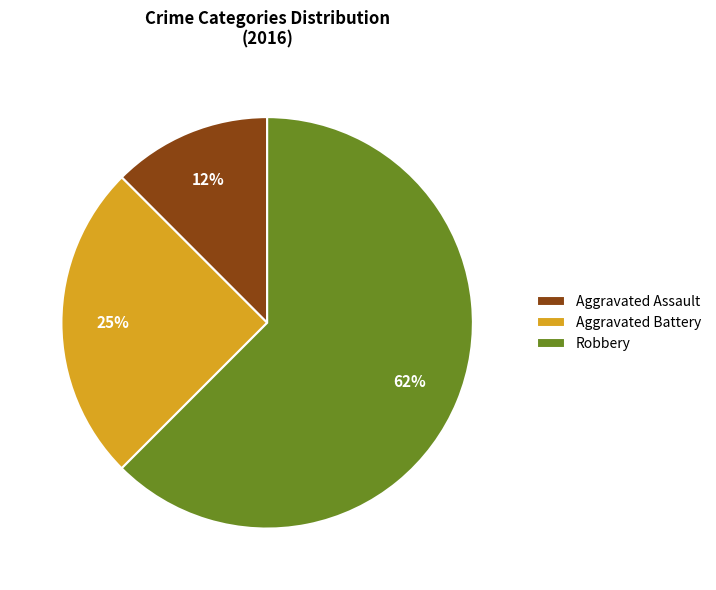

Rank the categories by value from highest to lowest.

Robbery, Aggravated Battery, Aggravated Assault